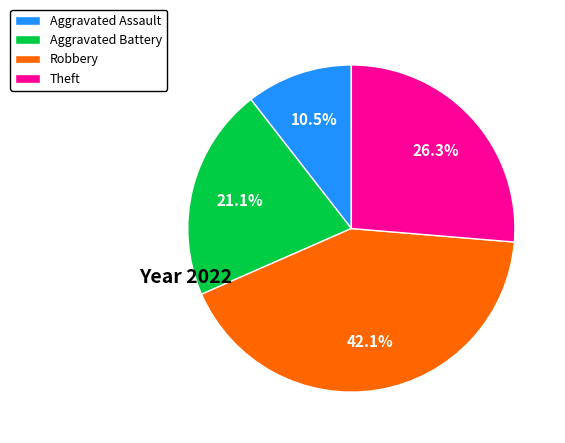

The Robbery slice represents 30% of the pie. True or false?

False